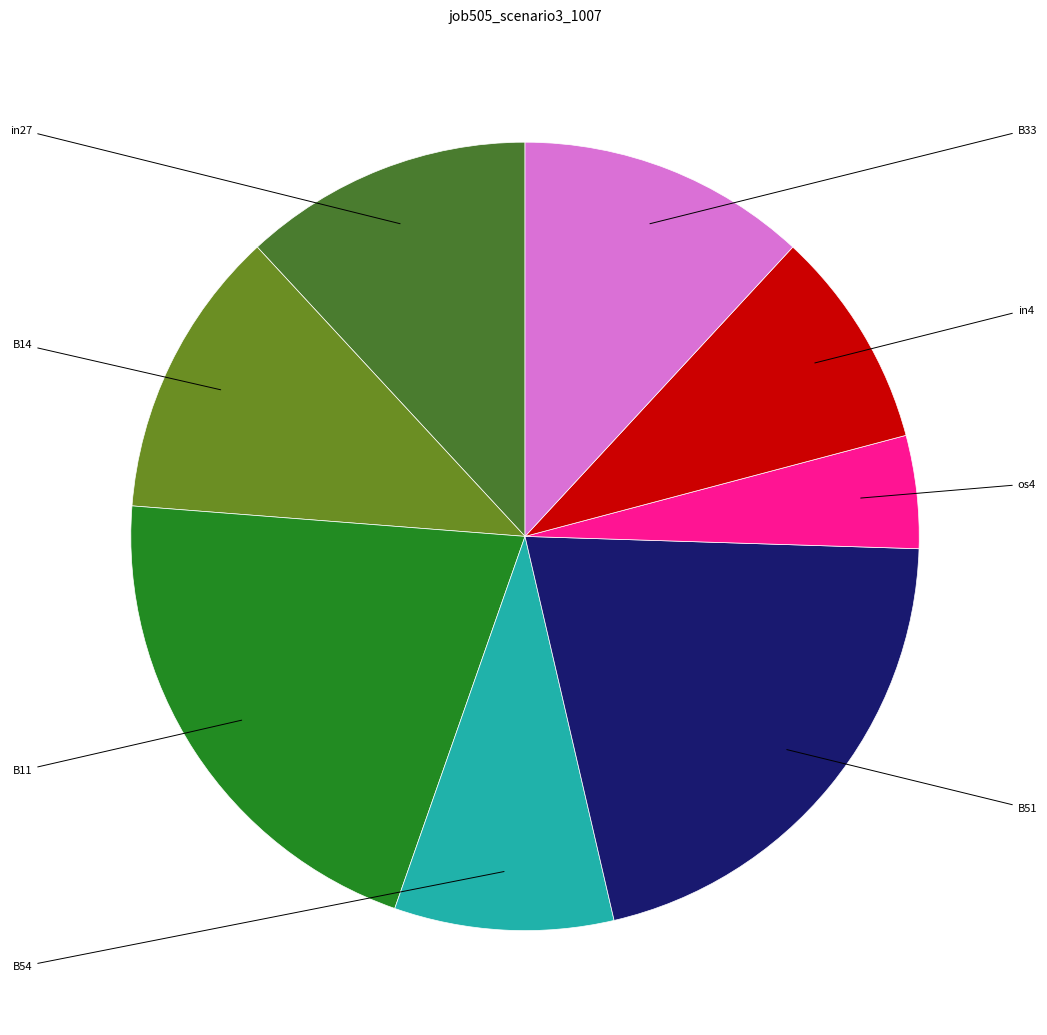

Does in27 account for over 50% of the chart?

No